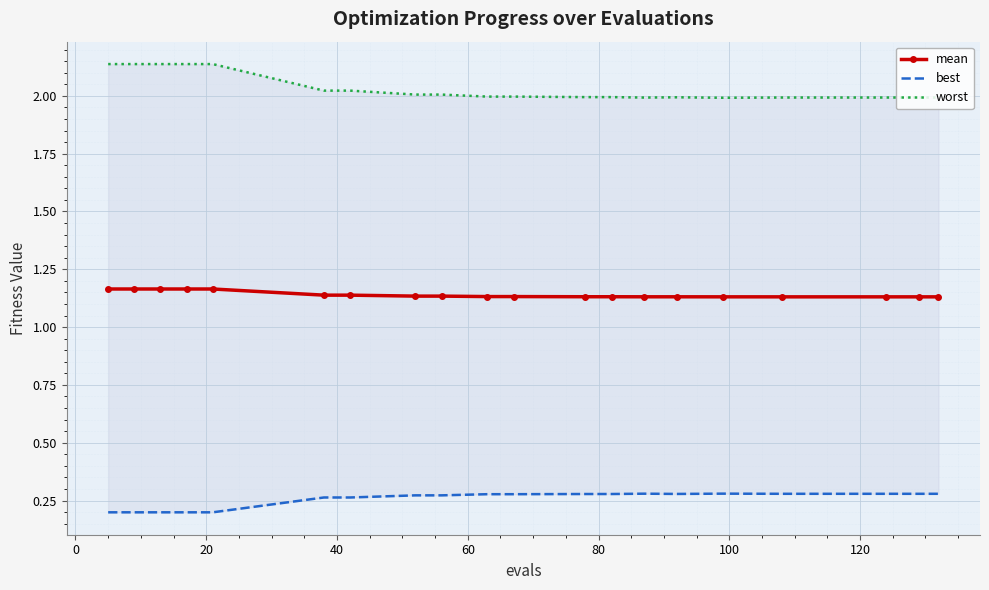

How many mean values are between 1 and 2?

20